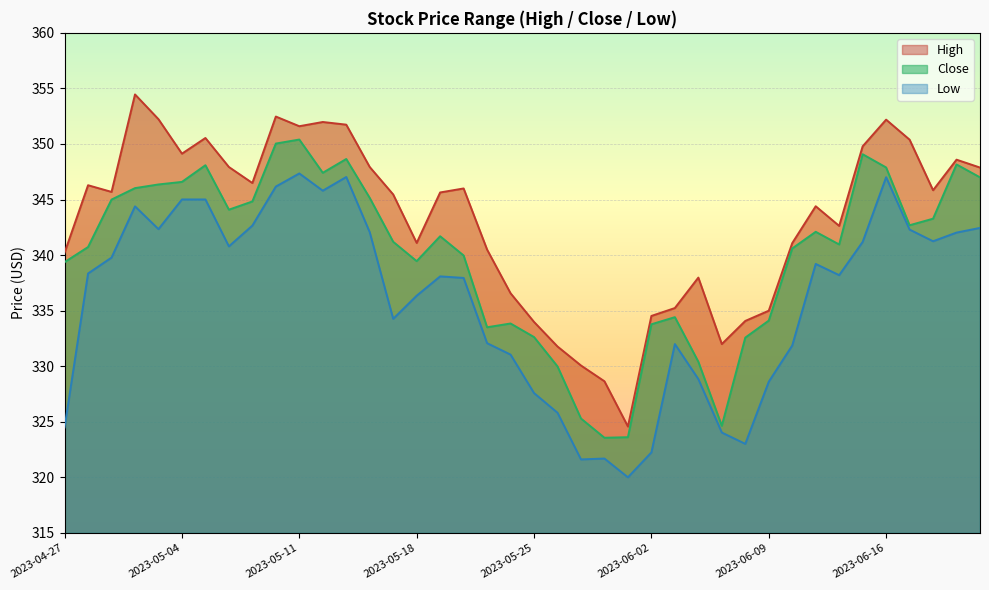

What is the spread (max minus min) of values at 2023-05-09?

3.8